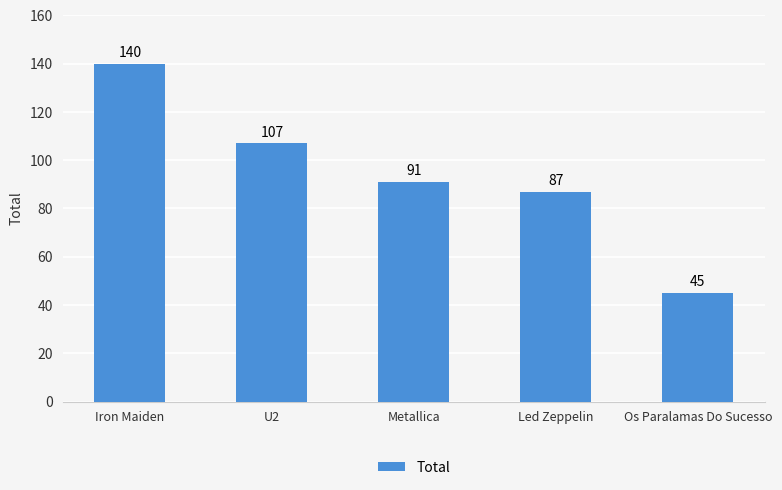

What is the average value?

94